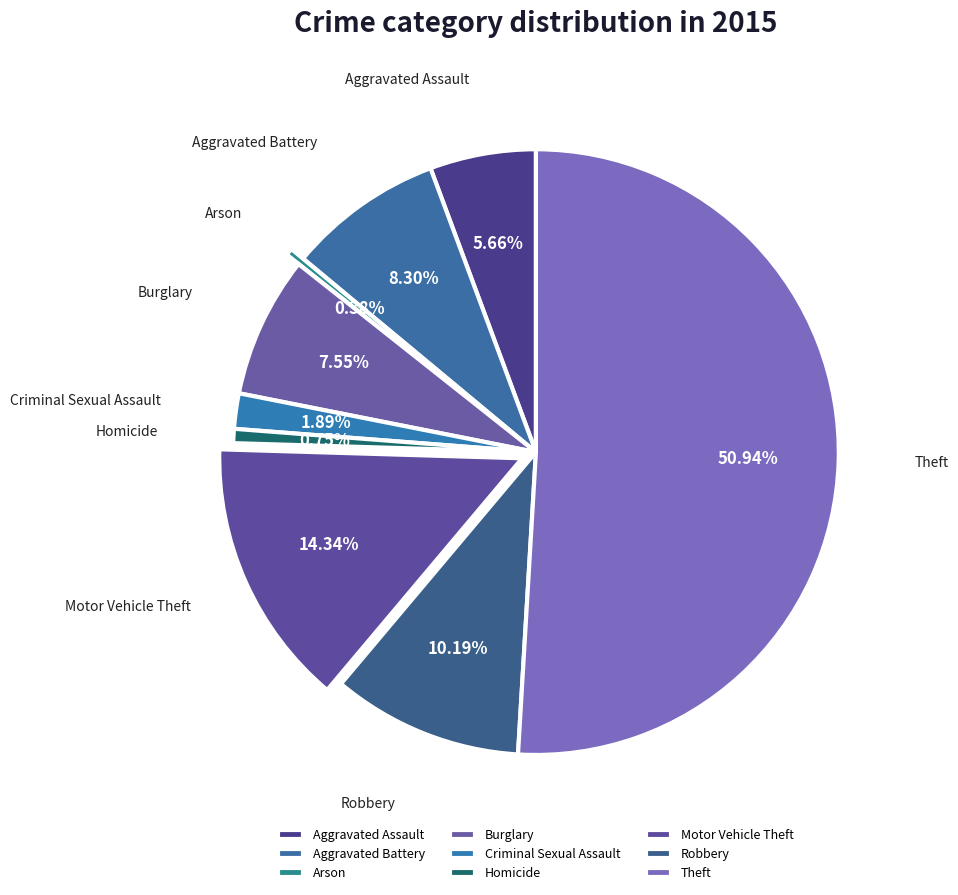

Which has a higher value, Burglary or Aggravated Battery?

Aggravated Battery